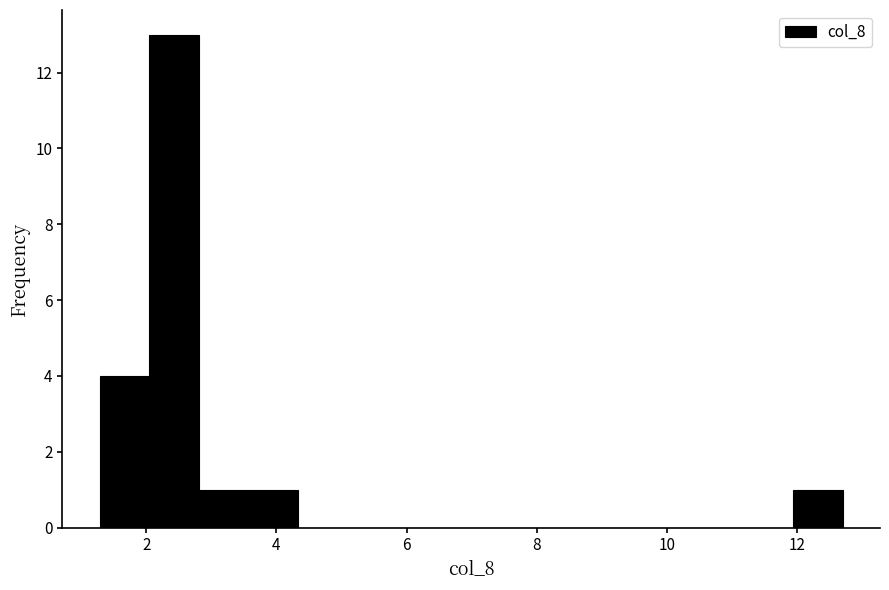

Around what value on the x-axis is the tallest bar? Give the approximate position of its centre, as read against the axis.

2.4